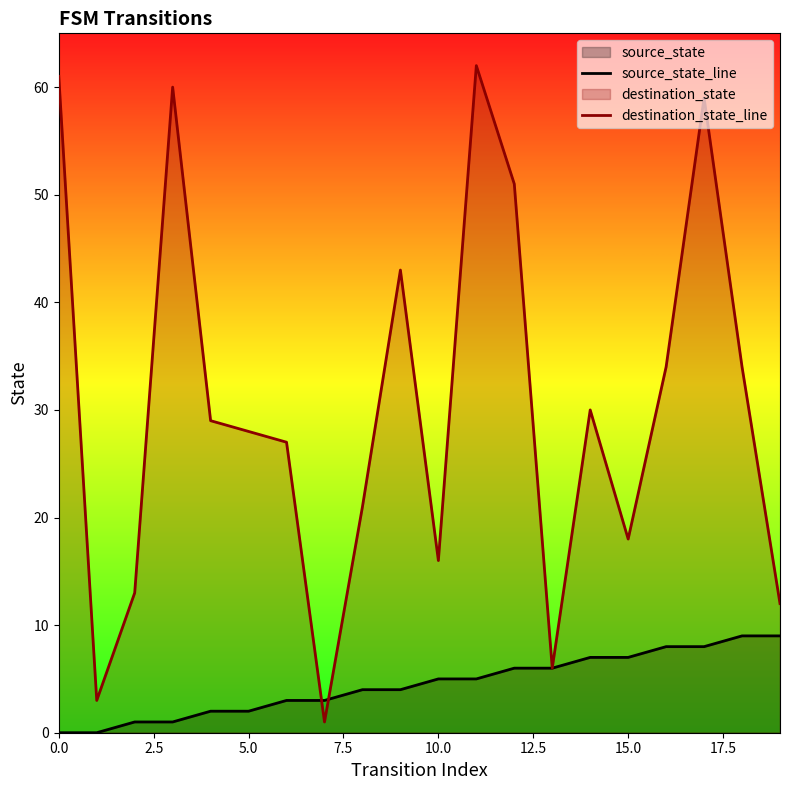

What is the spread (max minus min) of values at 15.0?

11